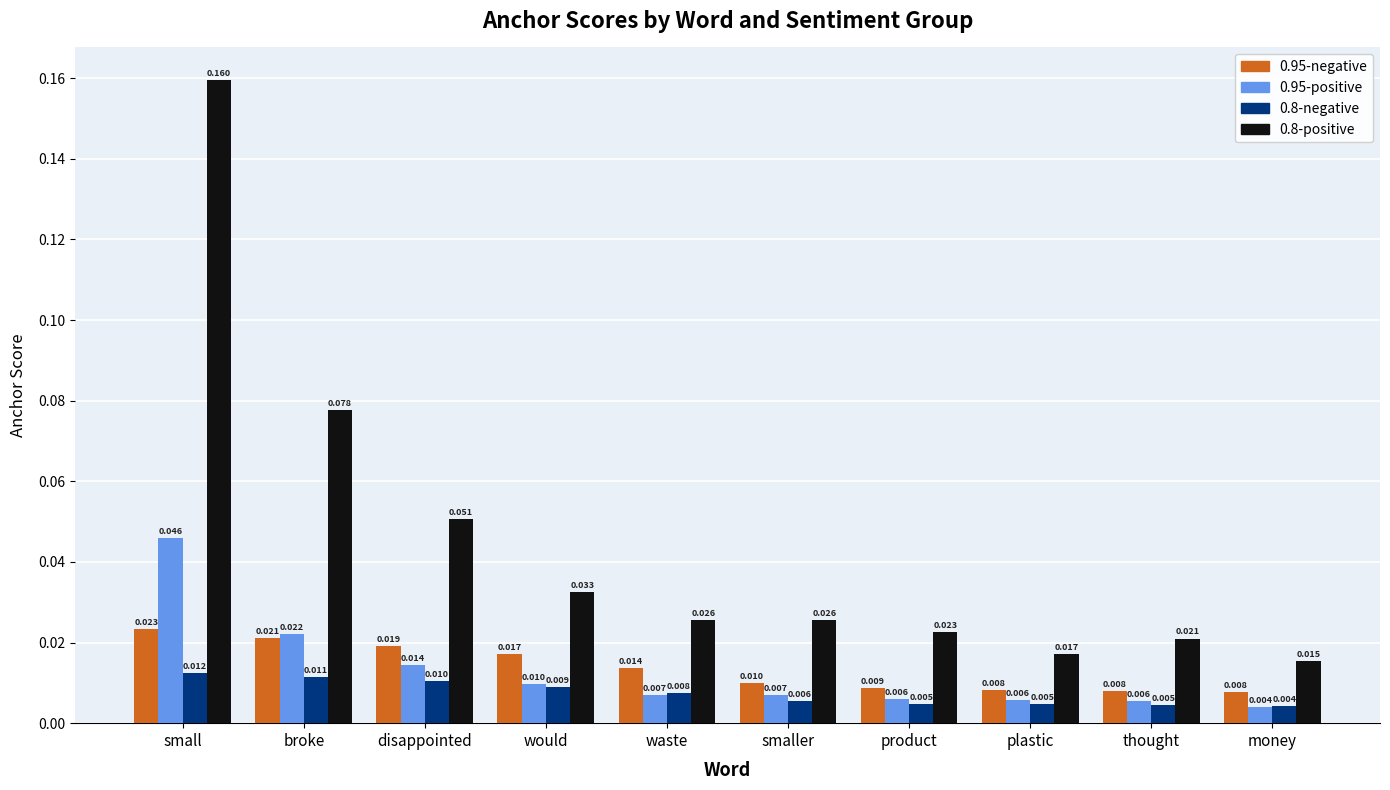

Does the chart contain any negative values?

No